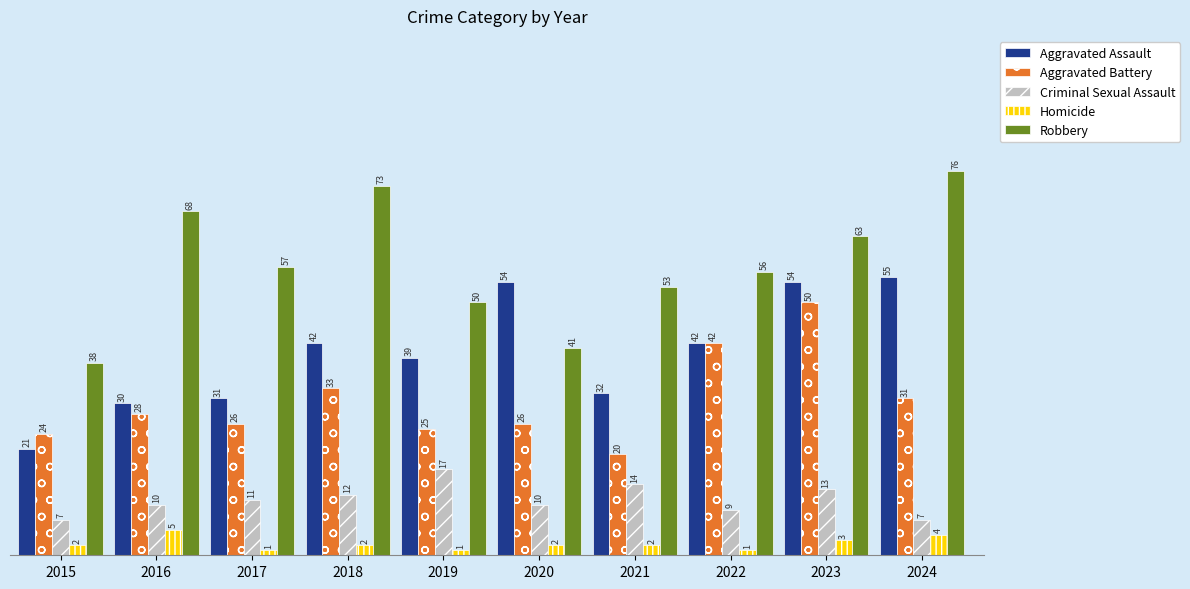

Which label corresponds to the largest value in the chart?

2024